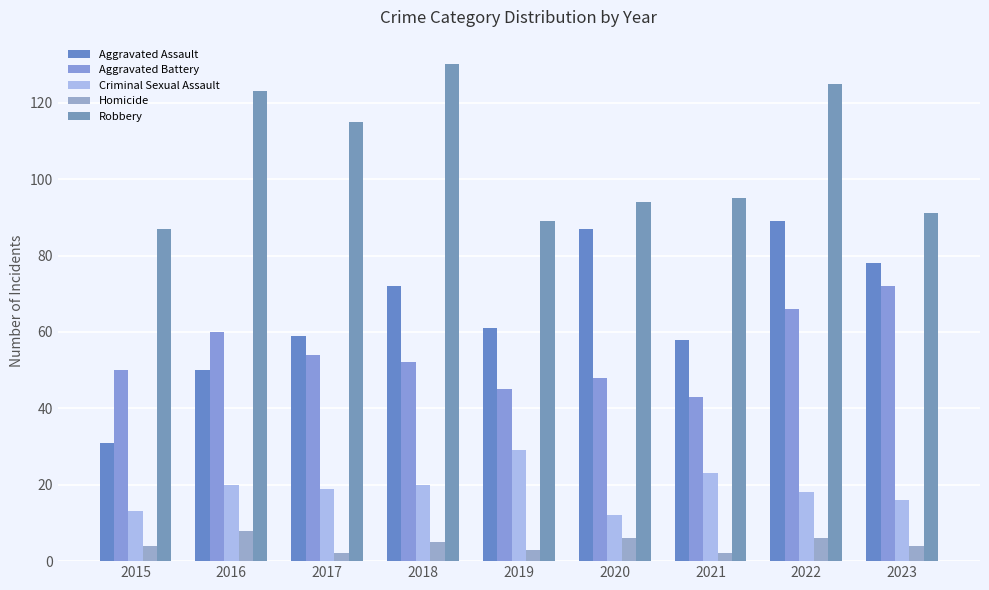

How many data points does each series have?

9